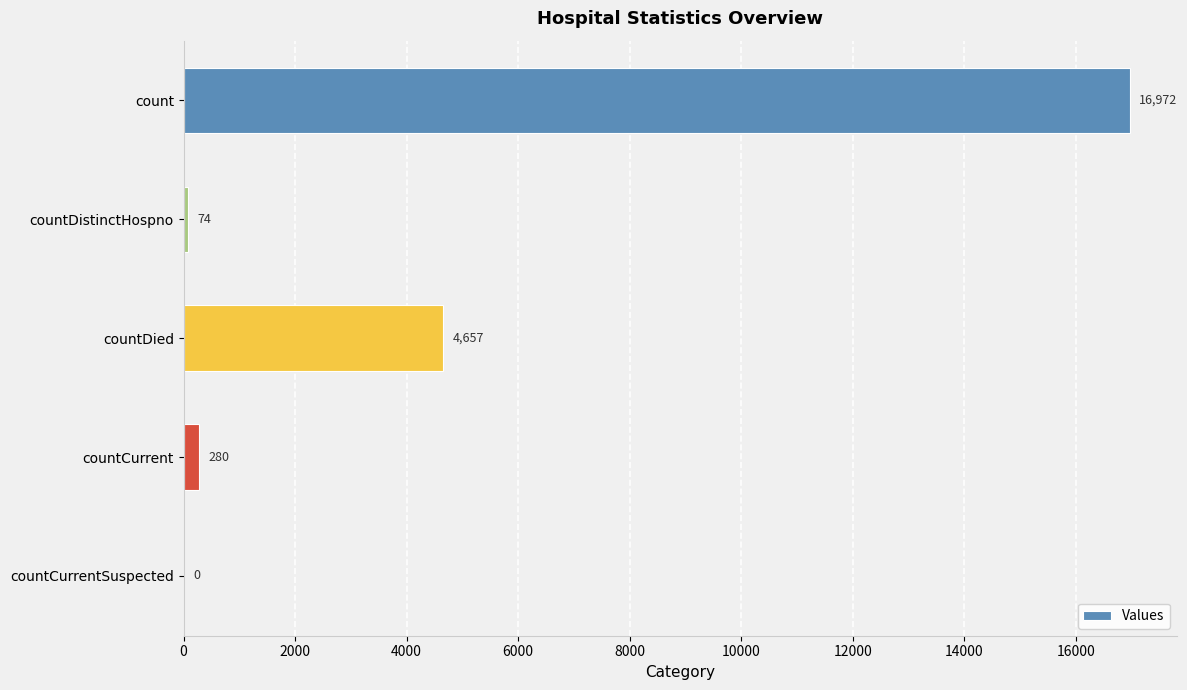

Where is the data nearest to the value 8486?

countDied